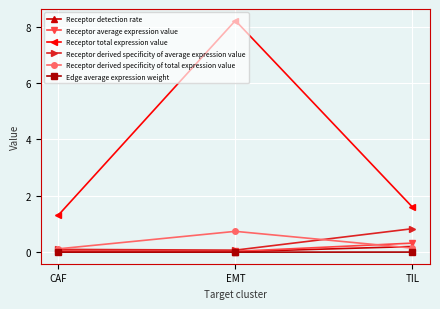

What is the lowest value of the Receptor total expression value series?

1.3